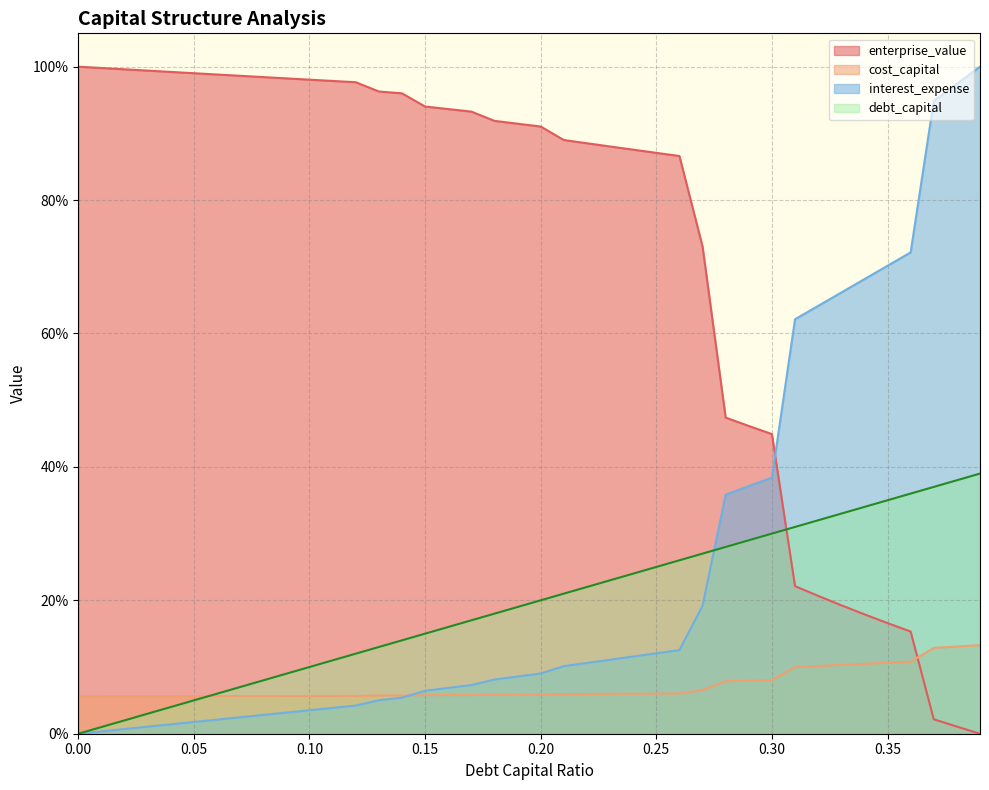

Is the value of enterprise_value at 0.26 greater than the value of cost_capital at 0.11?

Yes